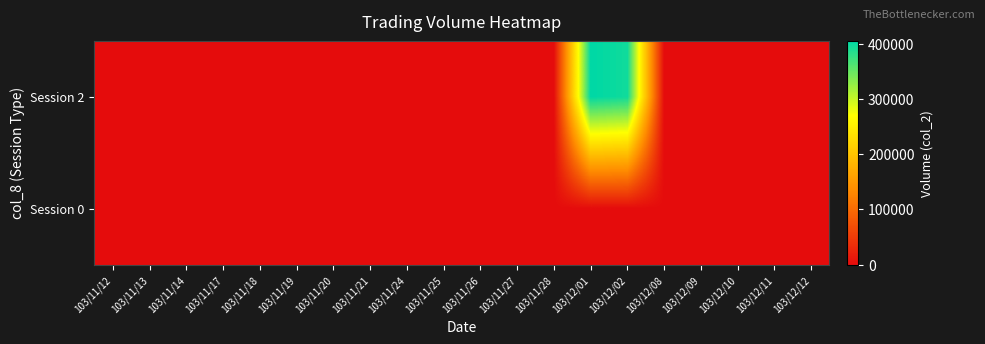

Reading left to right, transcribe all the data shown in this chart.

Session 2: 103/11/12=0	103/11/13=0	103/11/14=0	103/11/17=0	103/11/18=0	103/11/19=0	103/11/20=0	103/11/21=0	103/11/24=0	103/11/25=0	103/11/26=0	103/11/27=0	103/11/28=0	103/12/01=404800	103/12/02=395600	103/12/08=0	103/12/09=0	103/12/10=0	103/12/11=0	103/12/12=0
Session 0: 103/11/12=0	103/11/13=0	103/11/14=0	103/11/17=0	103/11/18=0	103/11/19=0	103/11/20=0	103/11/21=0	103/11/24=0	103/11/25=0	103/11/26=0	103/11/27=0	103/11/28=0	103/12/01=0	103/12/02=0	103/12/08=0	103/12/09=0	103/12/10=0	103/12/11=0	103/12/12=0